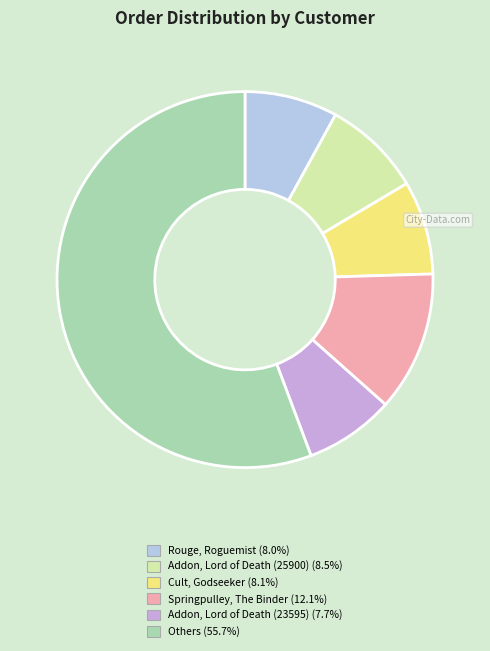

How many slices are in this pie chart?

6